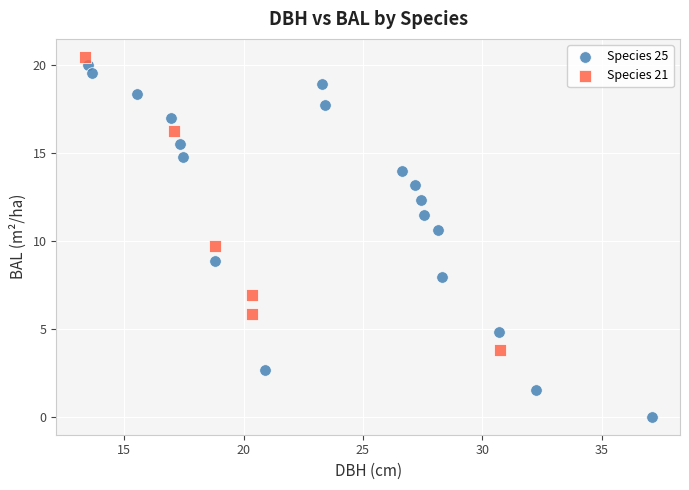

What are all the series names shown in the legend?

Species 25, Species 21